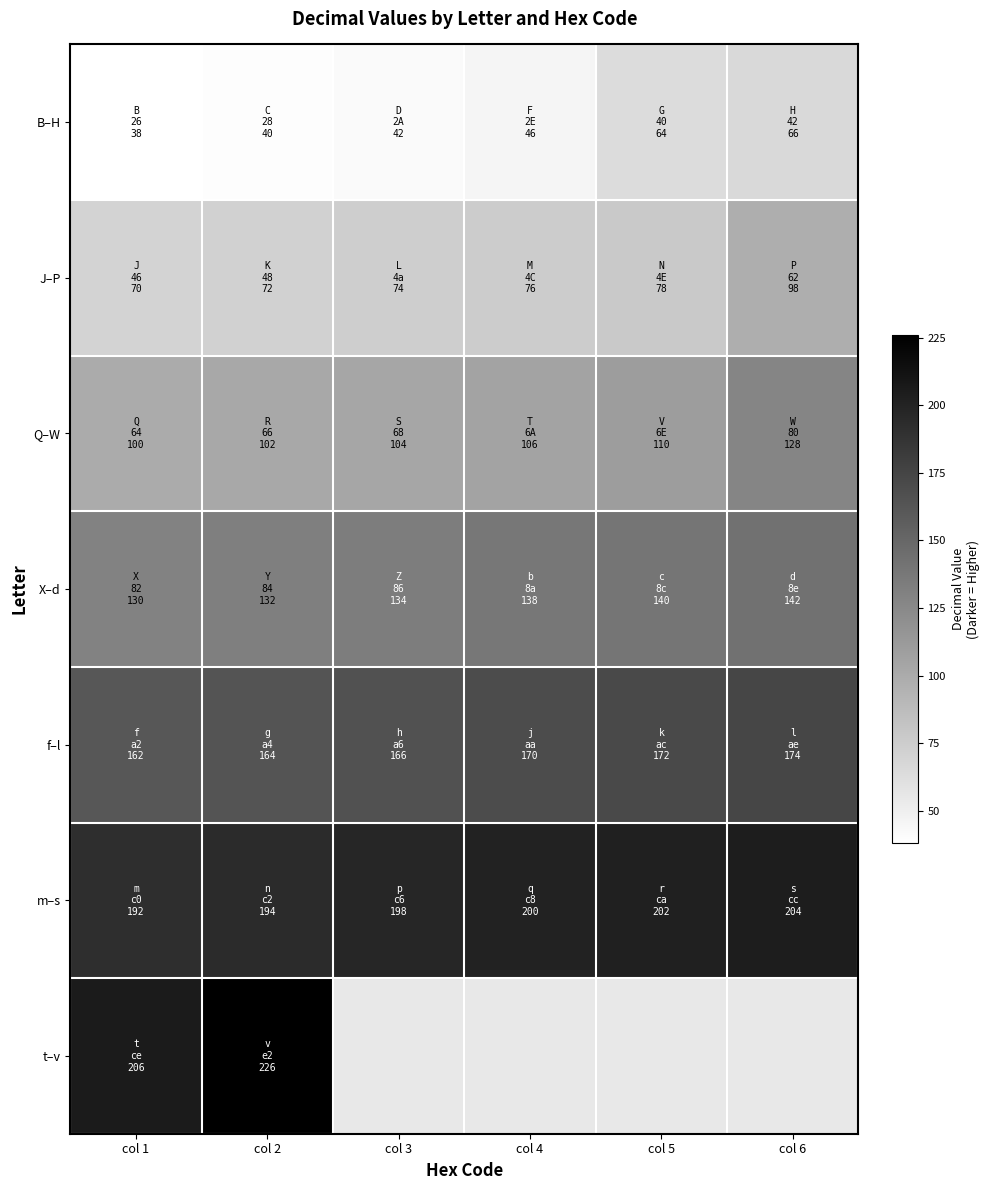

What is the spread (max minus min) of values at col 3?

156.0